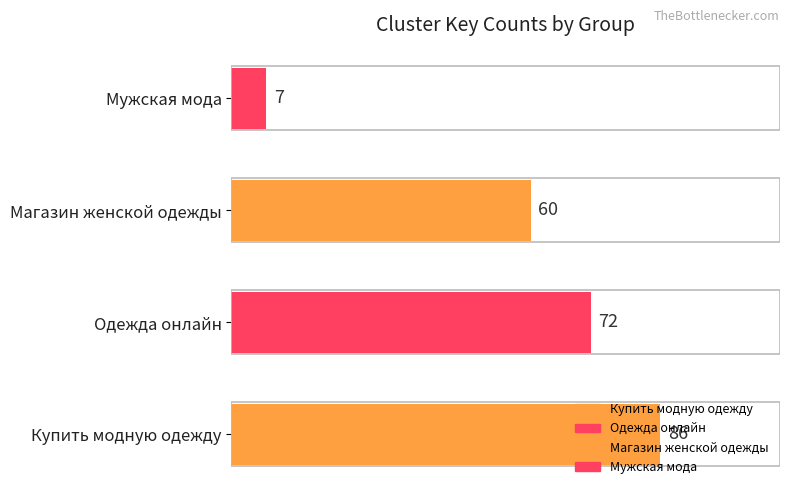

Is it true that the value at Одежда онлайн is 72?

True